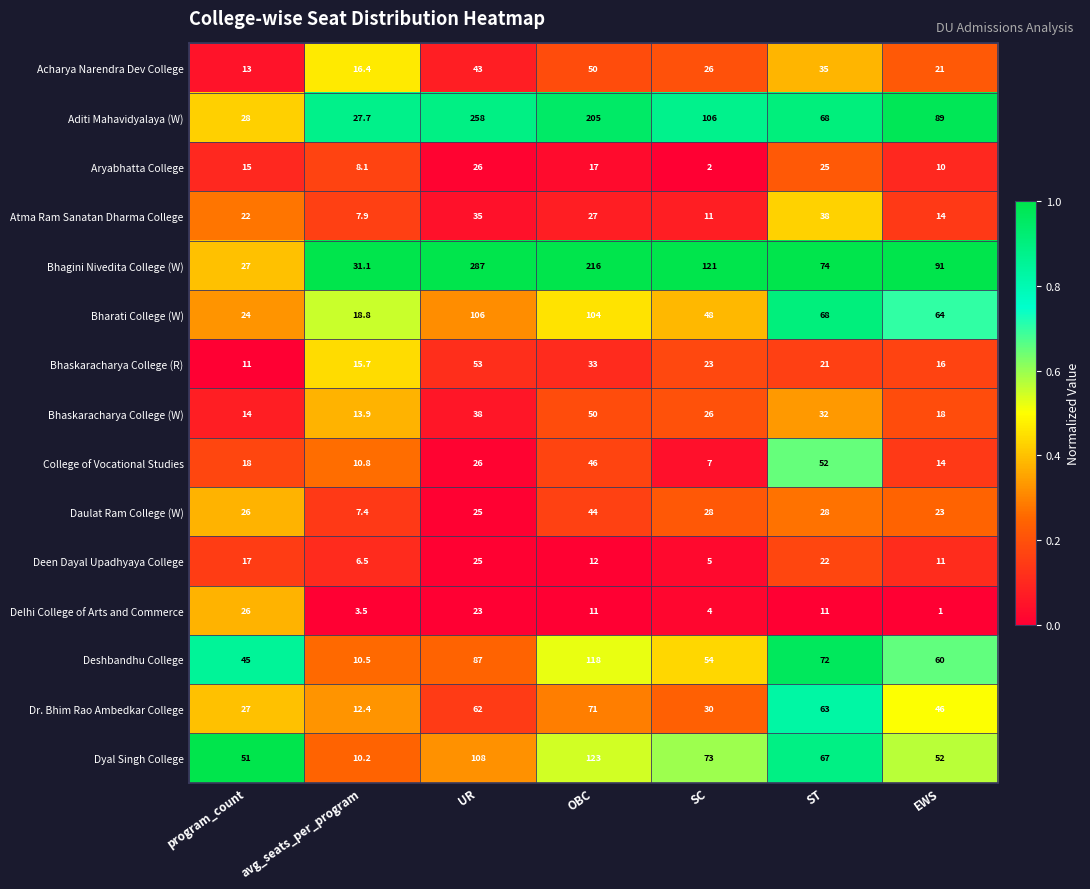

The Acharya Narendra Dev College series shows 19.3 at UR. True or false?

False